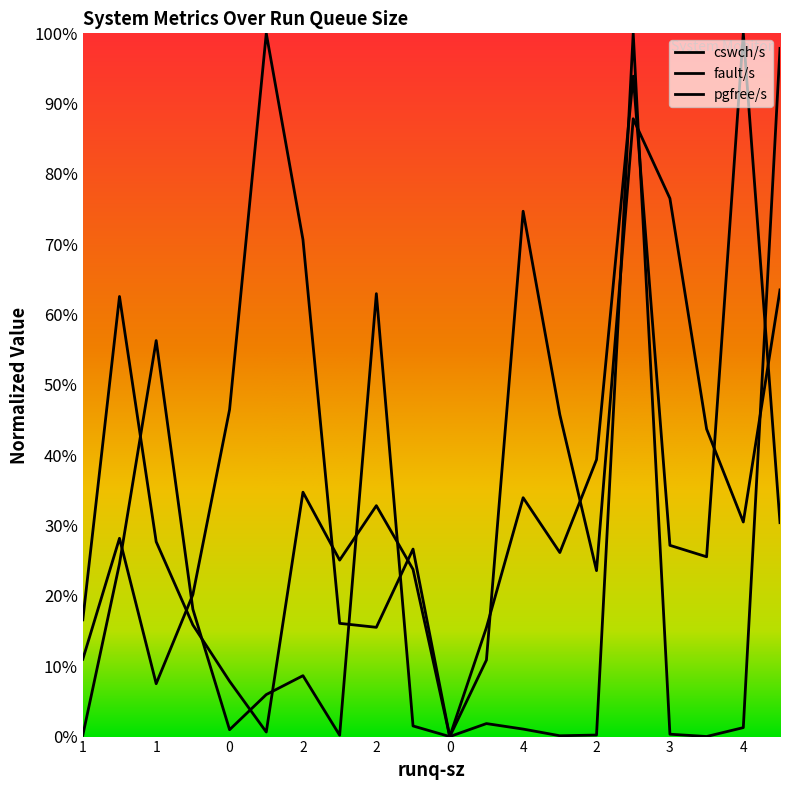

In pgfree/s, how many points are lower than both neighbors (excluding endpoints)?

5